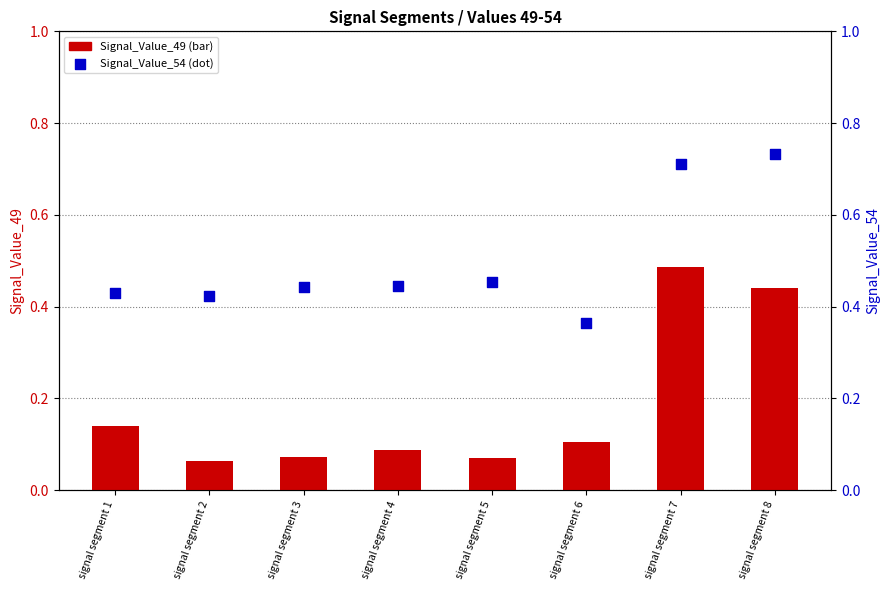

Which series contains the highest Y value?

Signal_Value_54